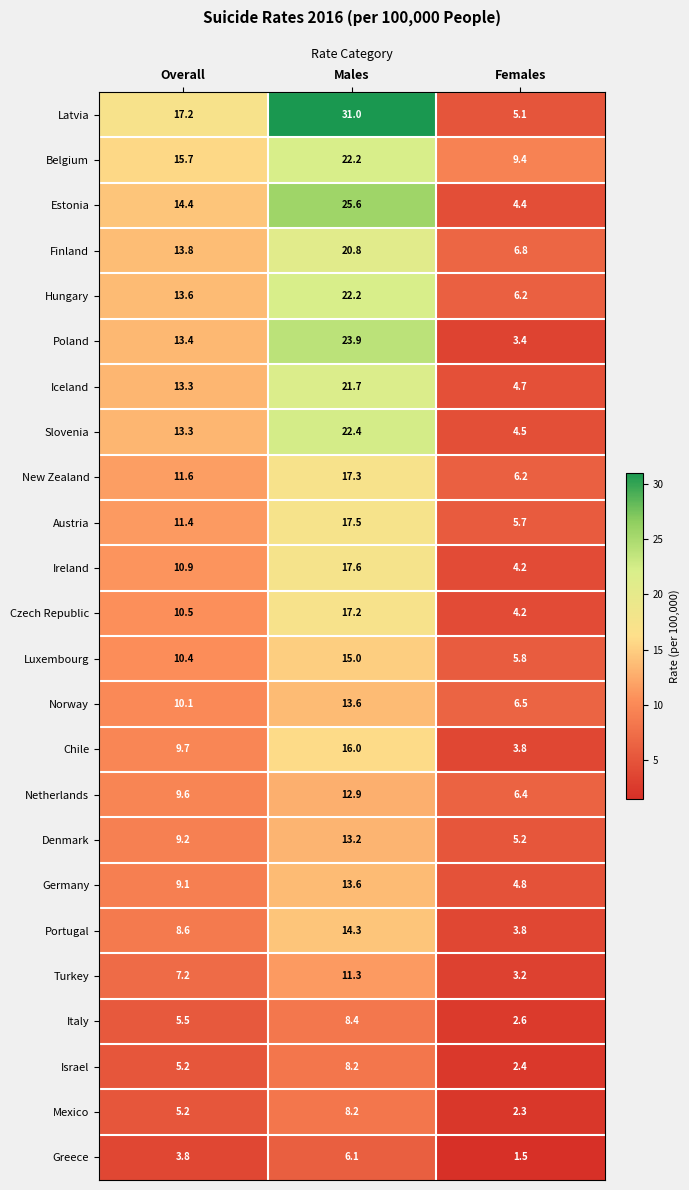

What is the smallest value displayed?

1.5